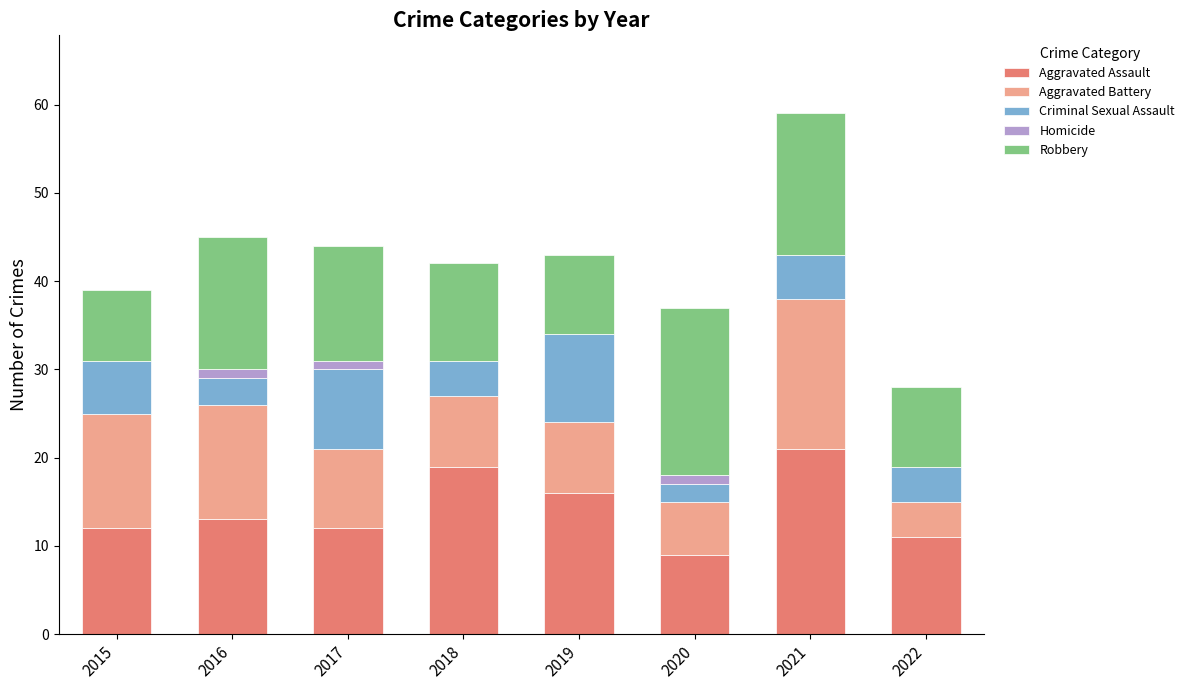

What is the total value across all series at 2015?

39